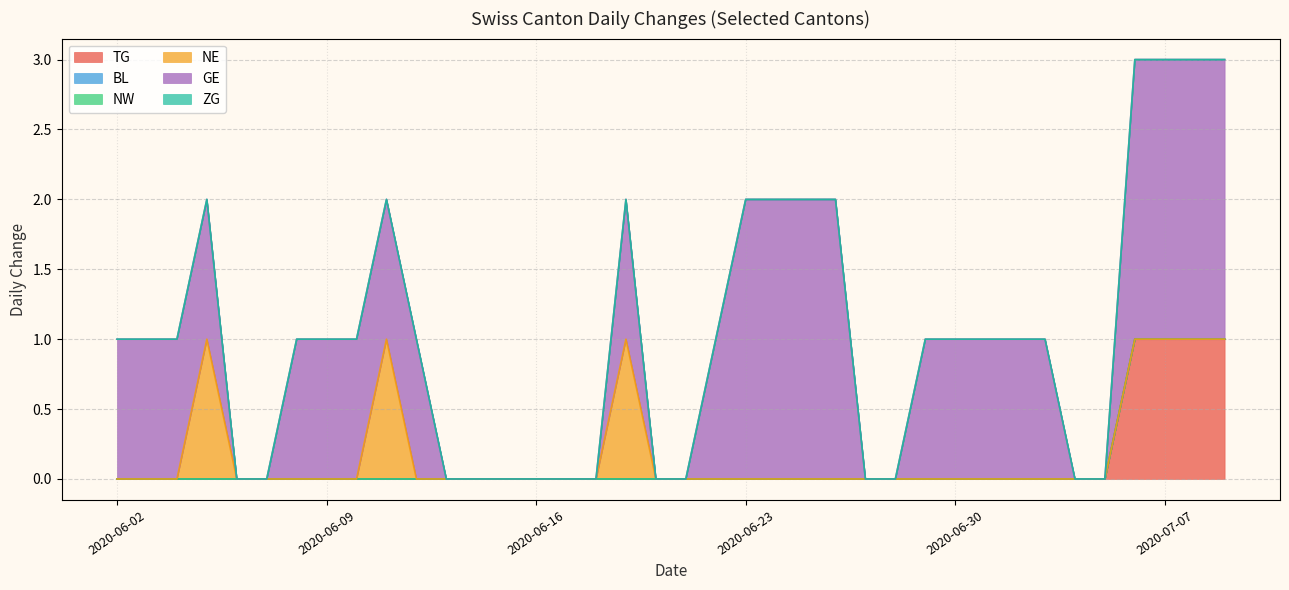

How many TG values are between 0 and 1?

38